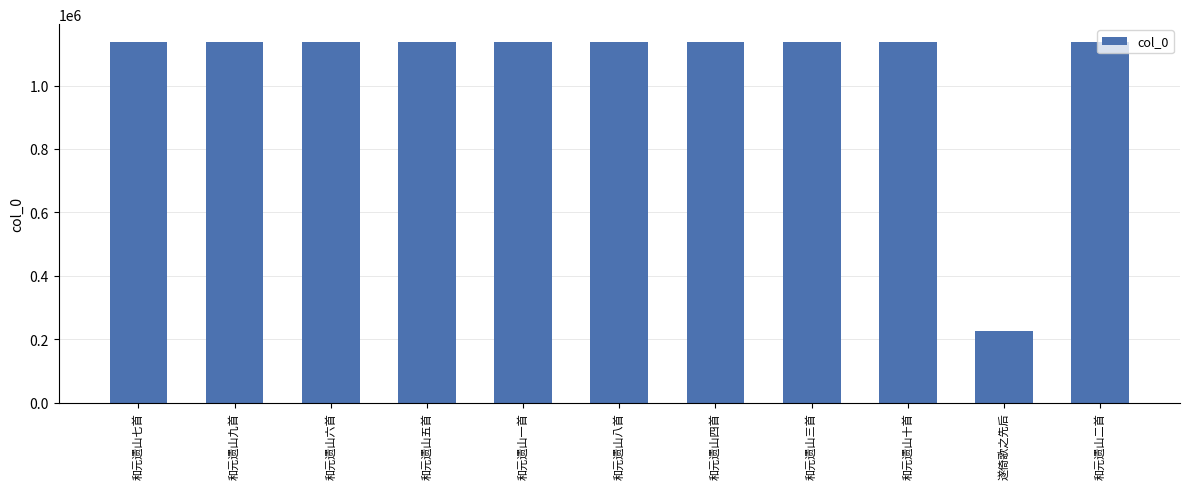

What value does the data have at 和元遗山四首, to the nearest 100?

1136800